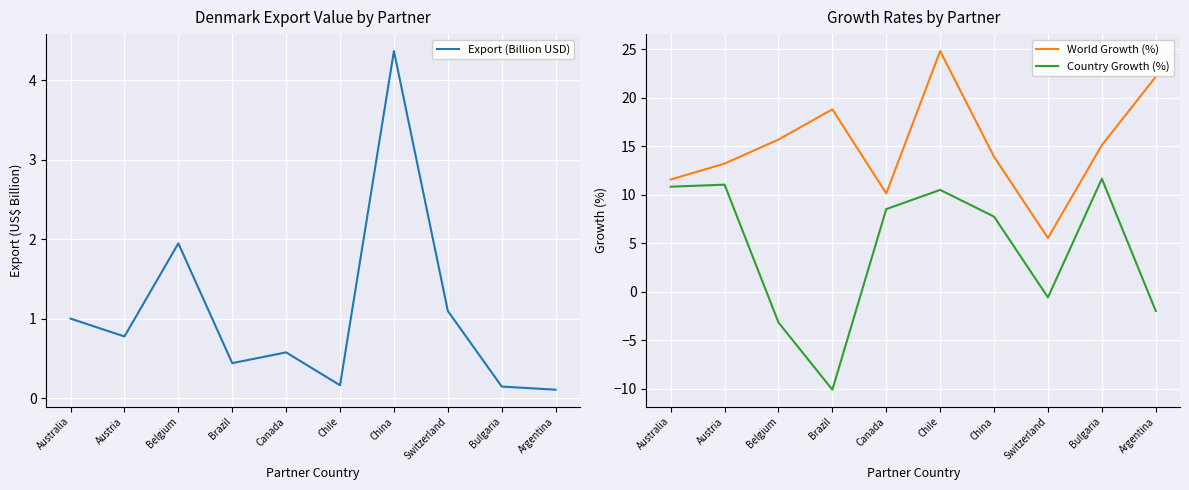

True or false: Export (Billion USD) has more than 1 points higher than both neighbors.

True